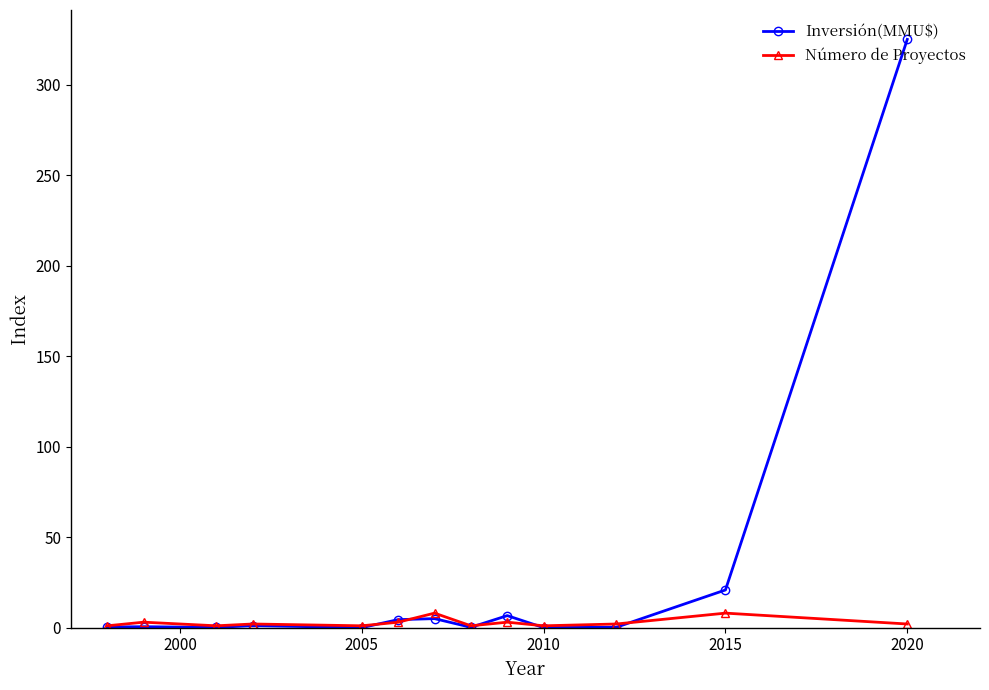

True or false: Número de Proyectos has more than 1 points higher than both neighbors.

True